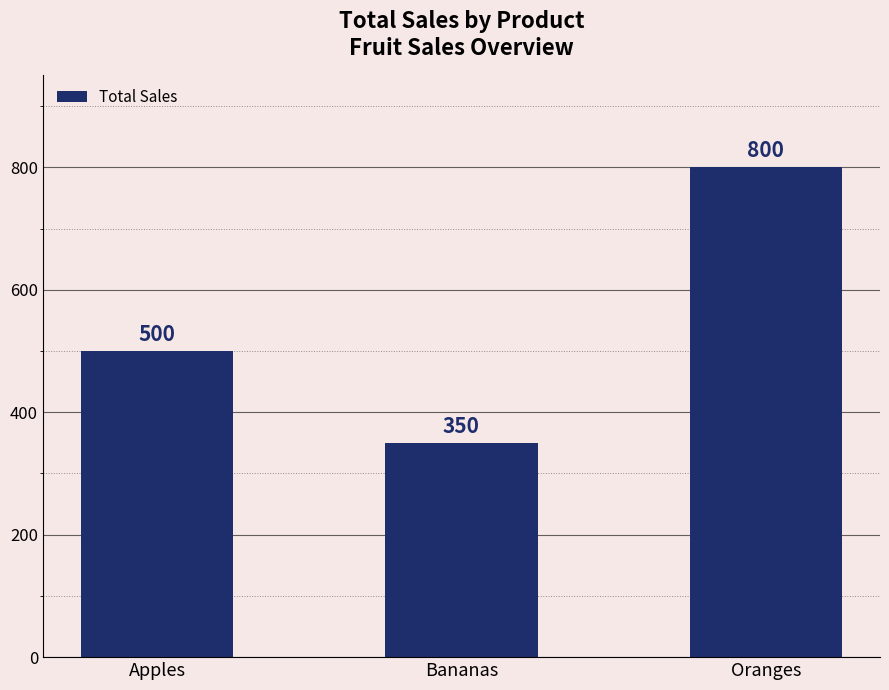

Rank the categories by value from highest to lowest.

Oranges, Apples, Bananas